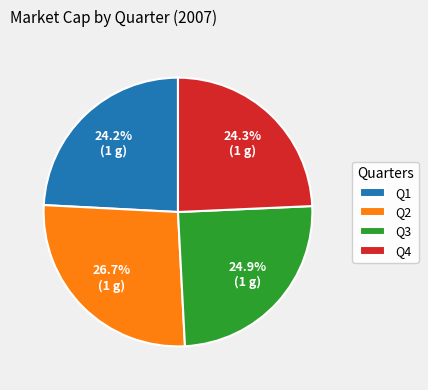

Do Q3 and Q2 together represent more than half of the pie?

Yes